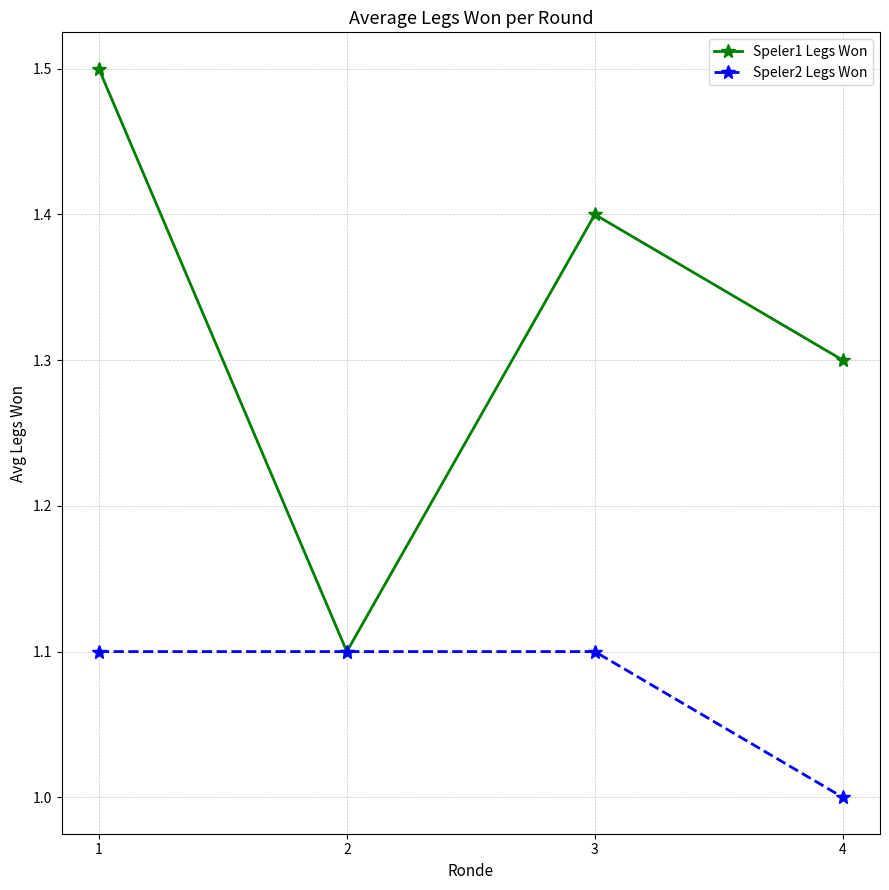

What is the value of the Speler1 Legs Won point at the 3rd from the left?

1.4